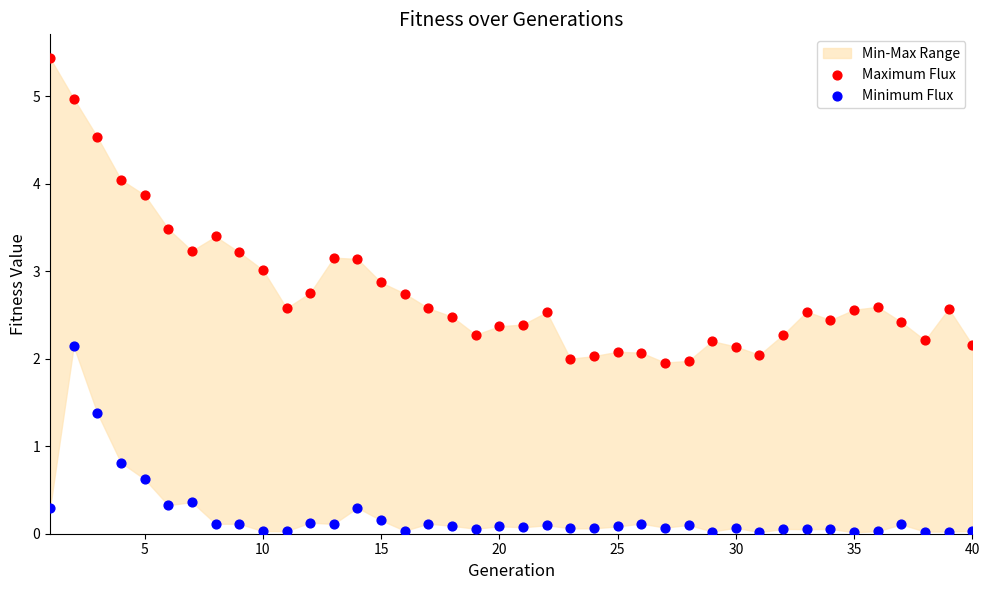

Across all data points, what is the range of X values (max minus min)?

39.0